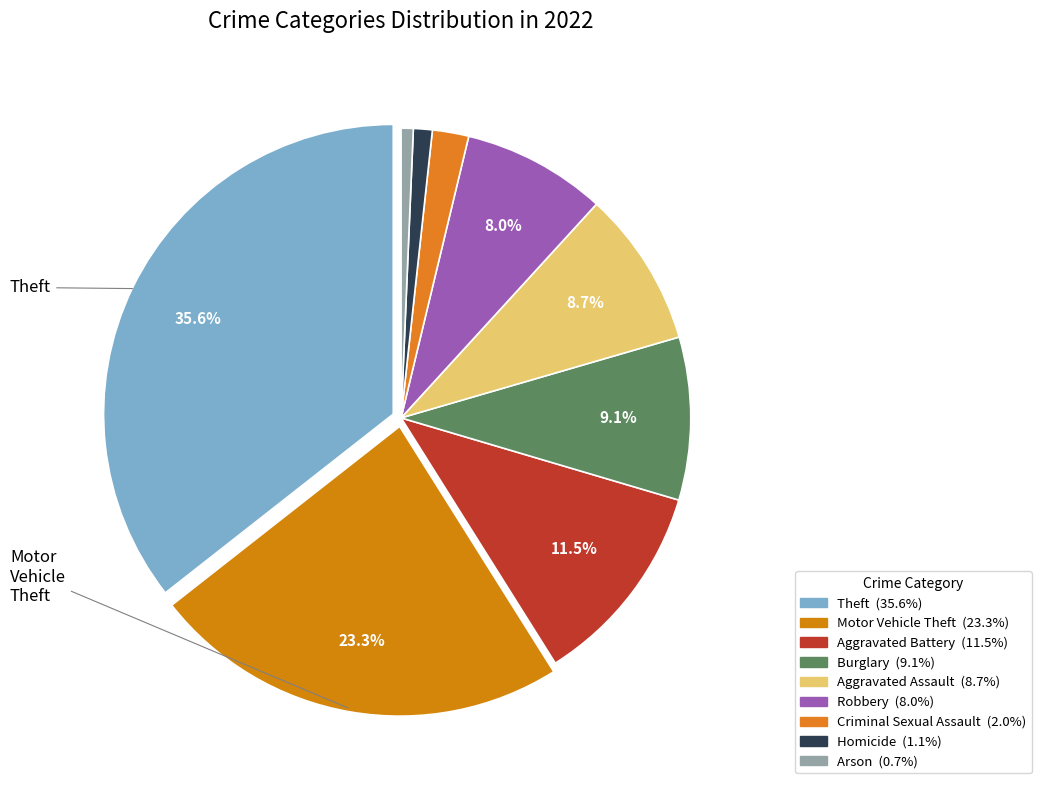

Count the number of slices in the pie.

9